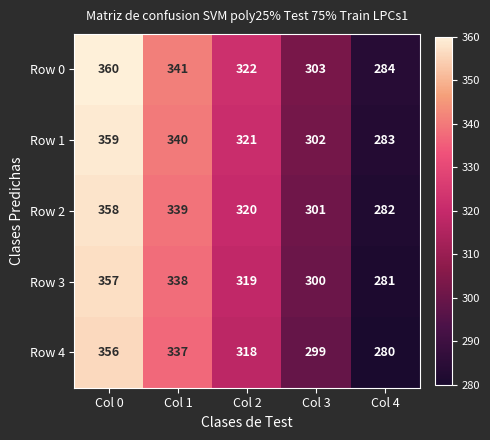

What is the difference between the maximum and minimum values in the Row 3 series?

76